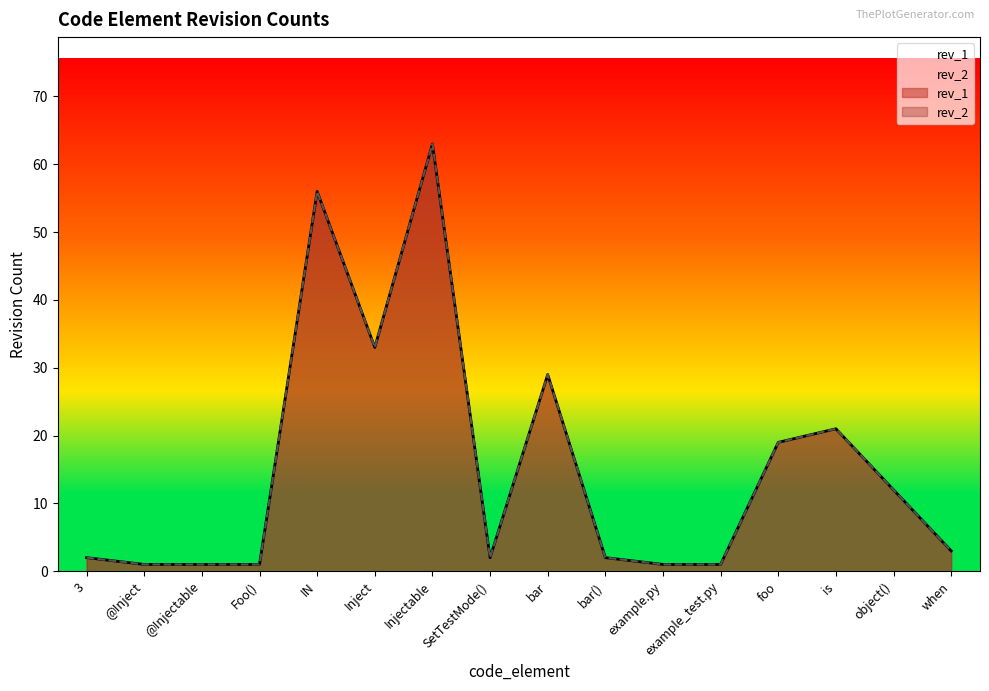

In rev_1, how many points are higher than both neighbors (excluding endpoints)?

4